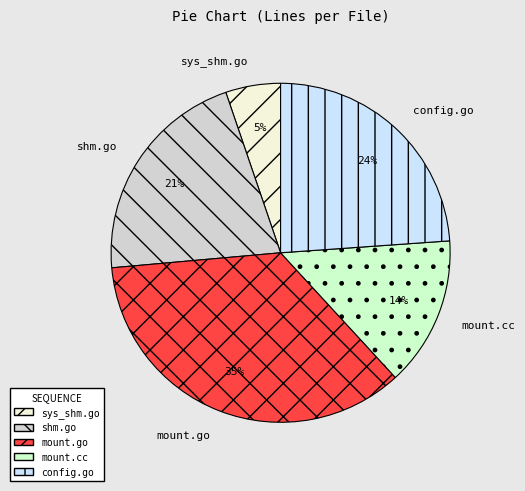

To the nearest percent, what is the combined percentage of config.go and shm.go?

45%